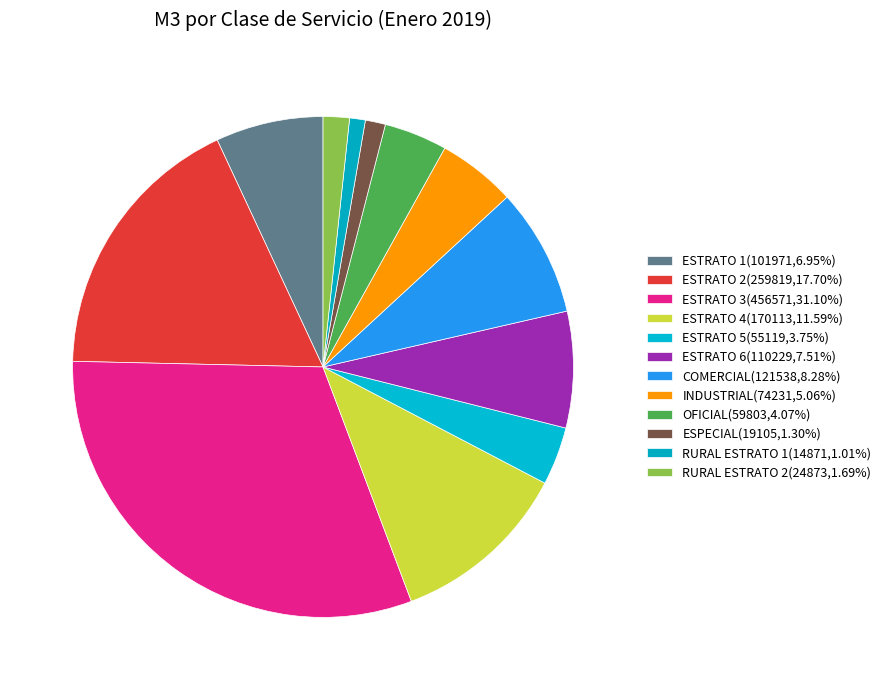

Between ESTRATO 1 and ESTRATO 5, which is larger?

ESTRATO 1